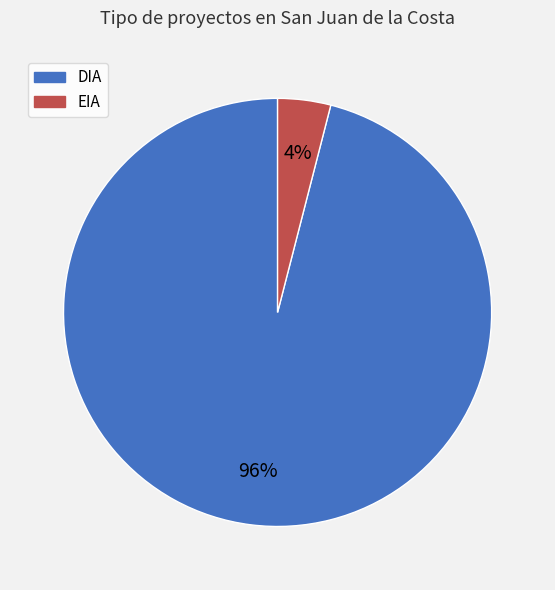

What is the majority slice?

DIA